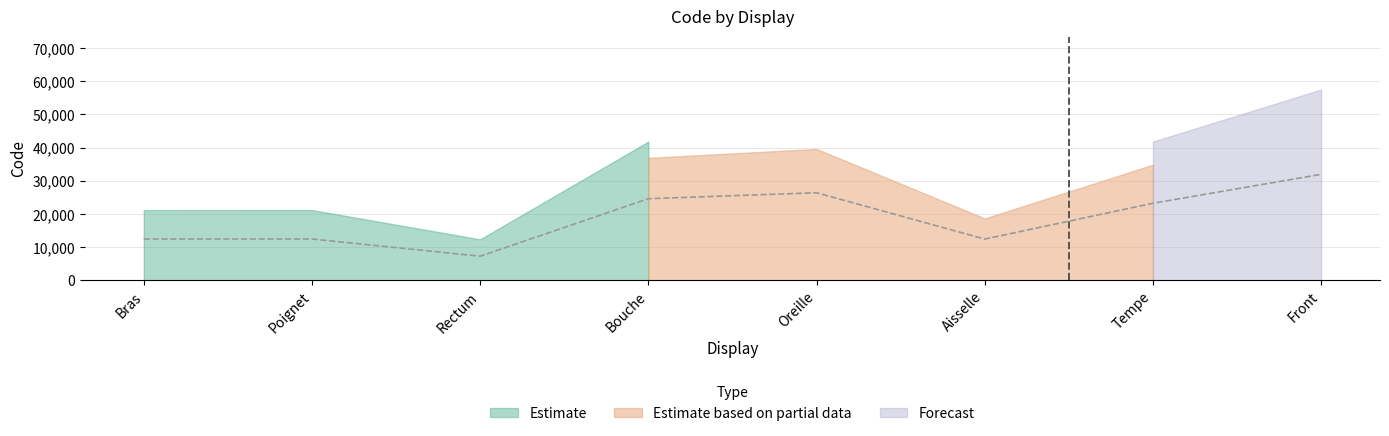

What is the change in value from Bras to Aisselle?

-13